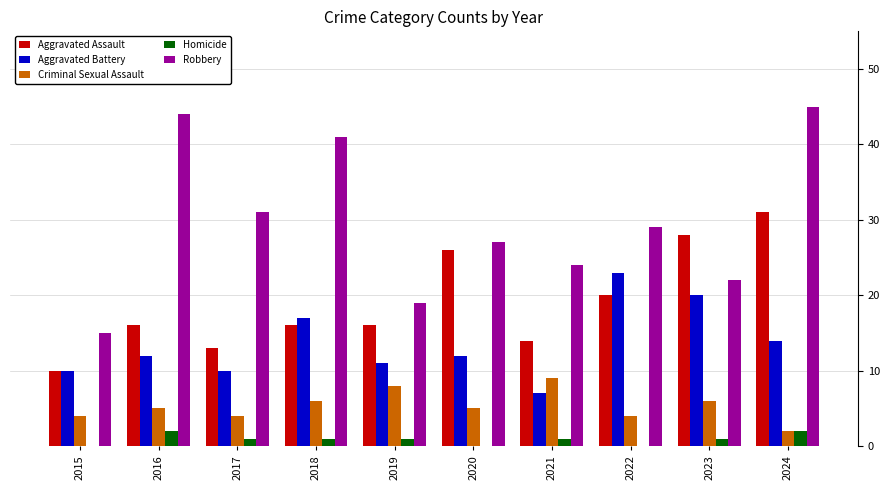

What is the maximum value for Robbery?

45